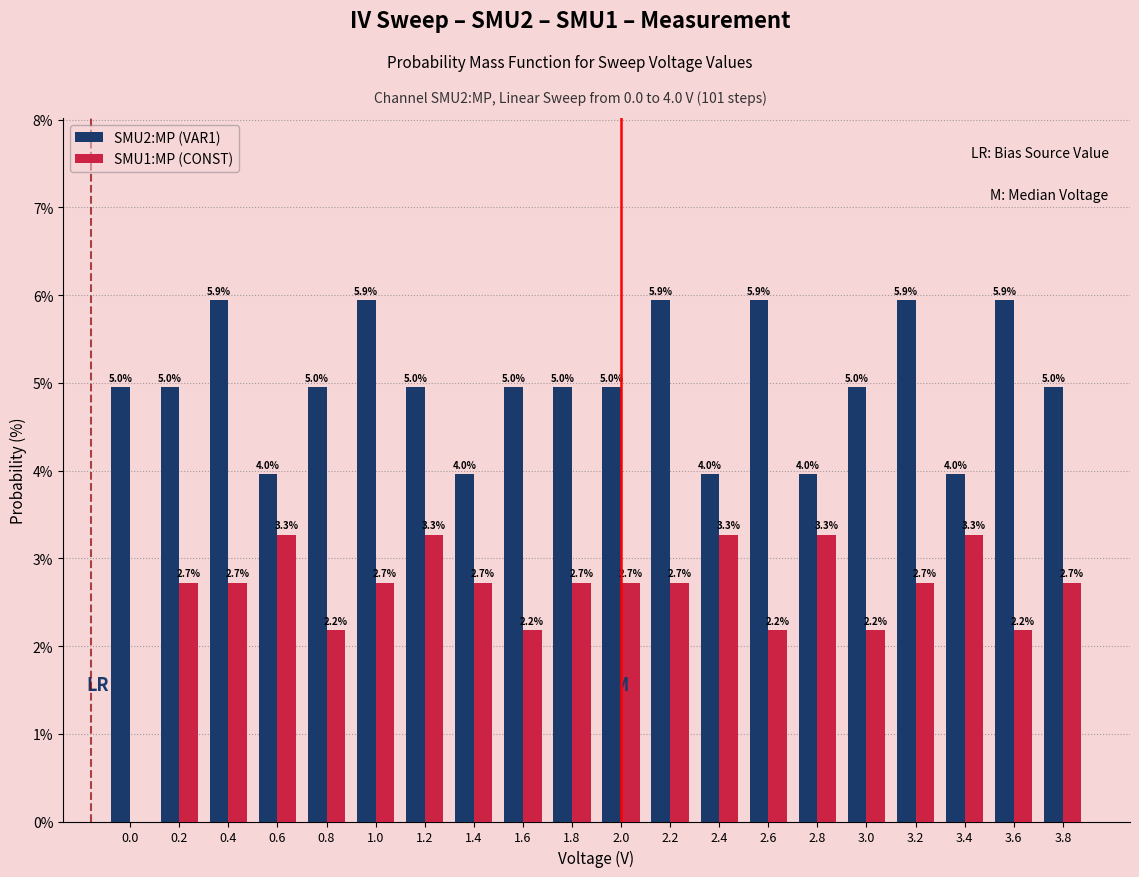

Reading left to right, list all the values displayed in this chart.

SMU2:MP (VAR1): 0.0=5.0	0.2=5.0	0.4=5.9	0.6=4.0	0.8=5.0	1.0=5.9	1.2=5.0	1.4=4.0	1.6=5.0	1.8=5.0	2.0=5.0	2.2=5.9	2.4=4.0	2.6=5.9	2.8=4.0	3.0=5.0	3.2=5.9	3.4=4.0	3.6=5.9	3.8=5.0
SMU1:MP (CONST): 0.0=0.0	0.2=2.7	0.4=2.7	0.6=3.3	0.8=2.2	1.0=2.7	1.2=3.3	1.4=2.7	1.6=2.2	1.8=2.7	2.0=2.7	2.2=2.7	2.4=3.3	2.6=2.2	2.8=3.3	3.0=2.2	3.2=2.7	3.4=3.3	3.6=2.2	3.8=2.7